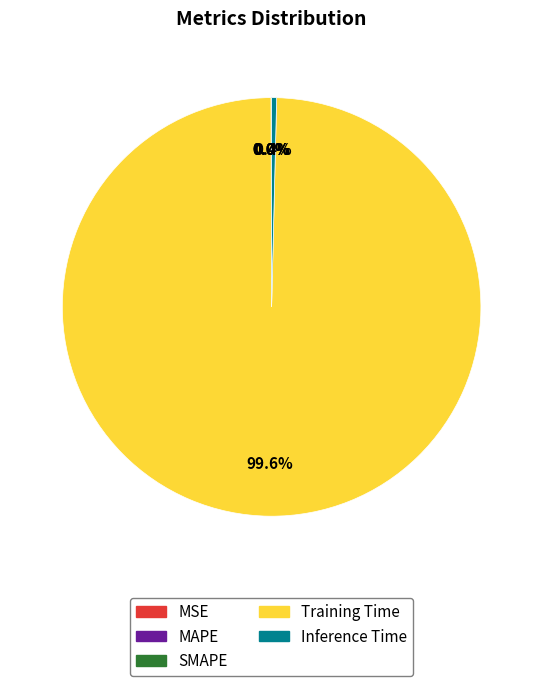

To the nearest percent, what is the difference between the largest and smallest slice percentages?

100%